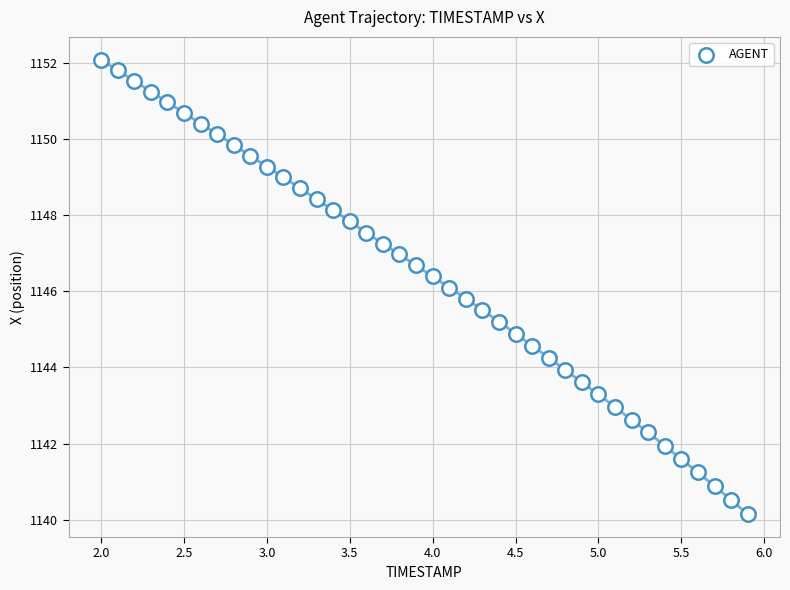

What is the range of X values (max minus min)?

3.9